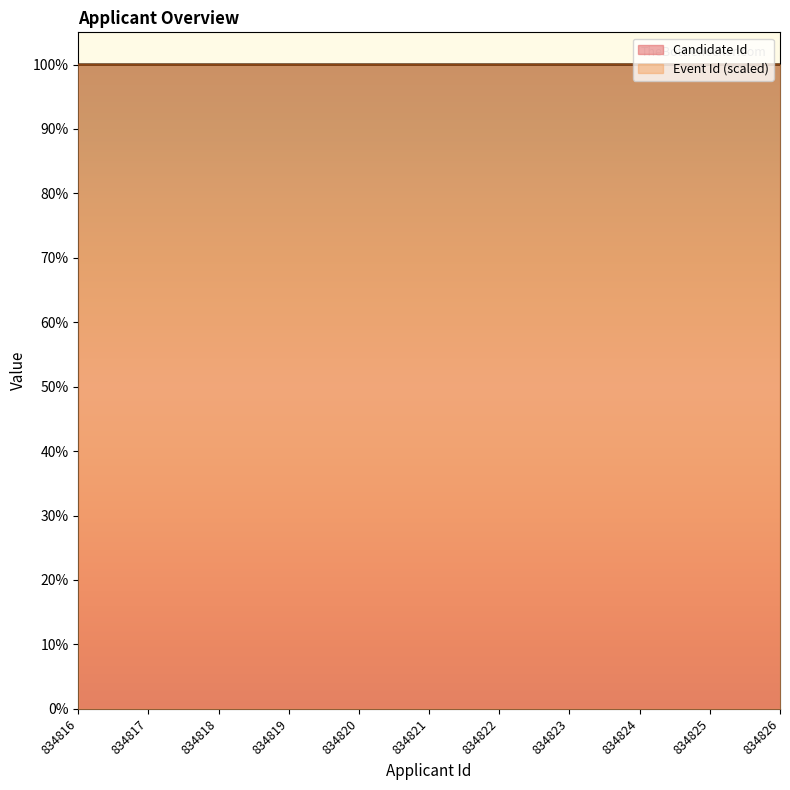

True or false: Event Id has more than 1 interior local peaks.

False